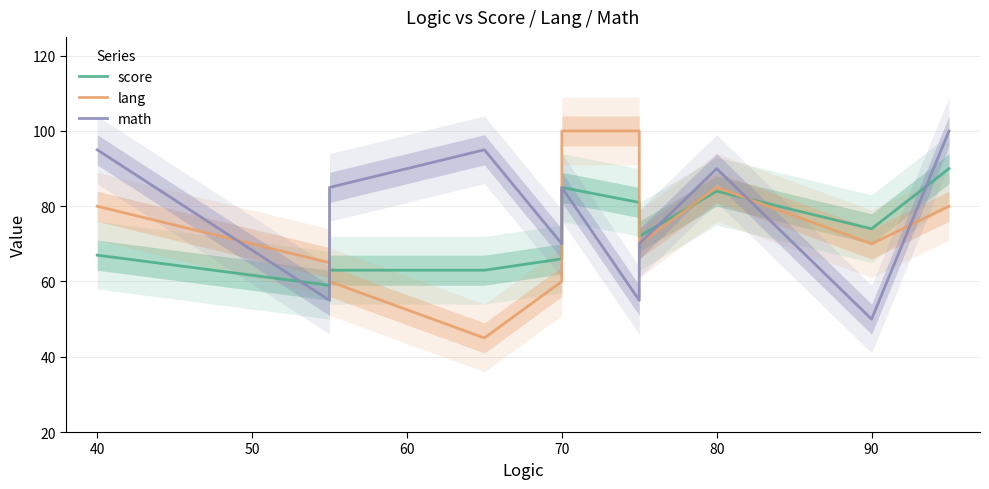

In lang, how many points are lower than both neighbors (excluding endpoints)?

3